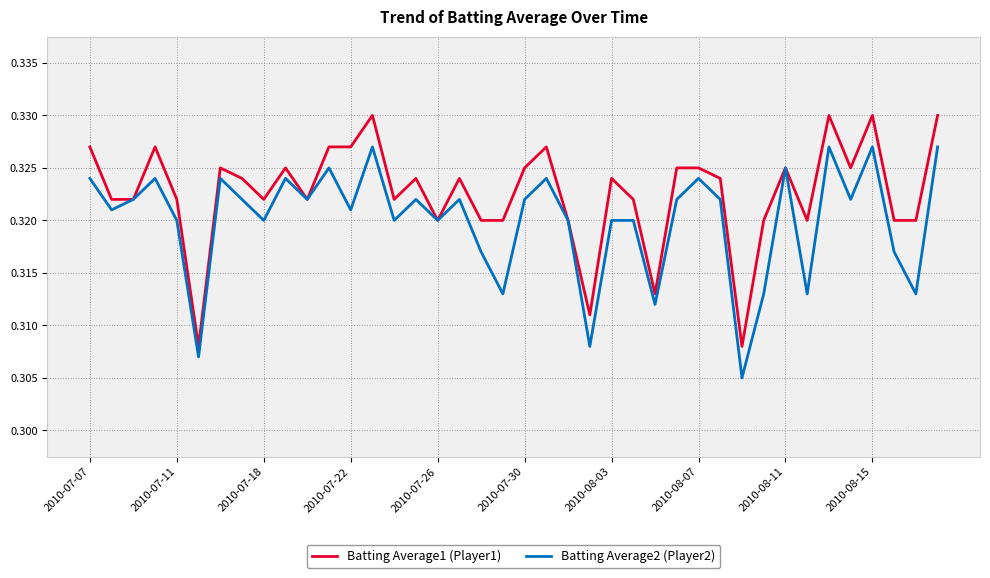

Which series has the largest total across all categories?

Batting Average1 (Player1)